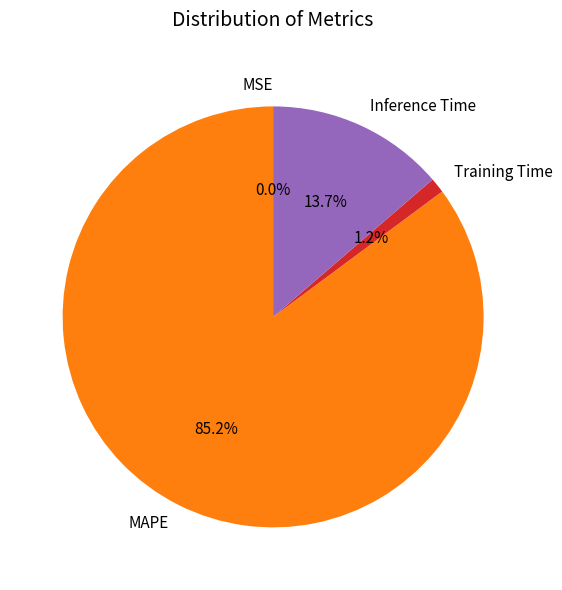

Do MSE and SMAPE together represent more than half of the pie?

No